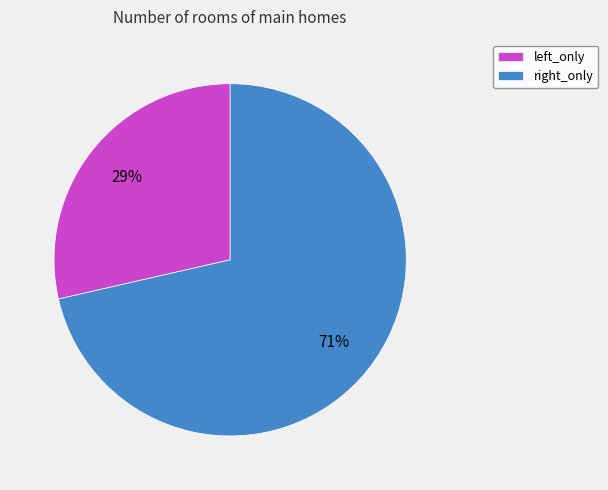

Approximately how many times larger is the value at left_only compared to right_only?

0.4